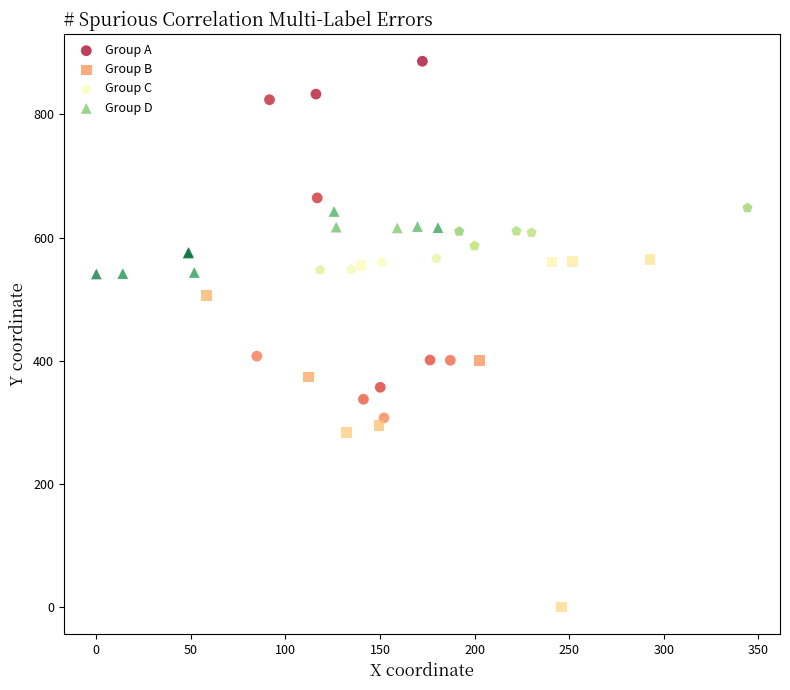

Which series has the widest spread of Y values?

Group A